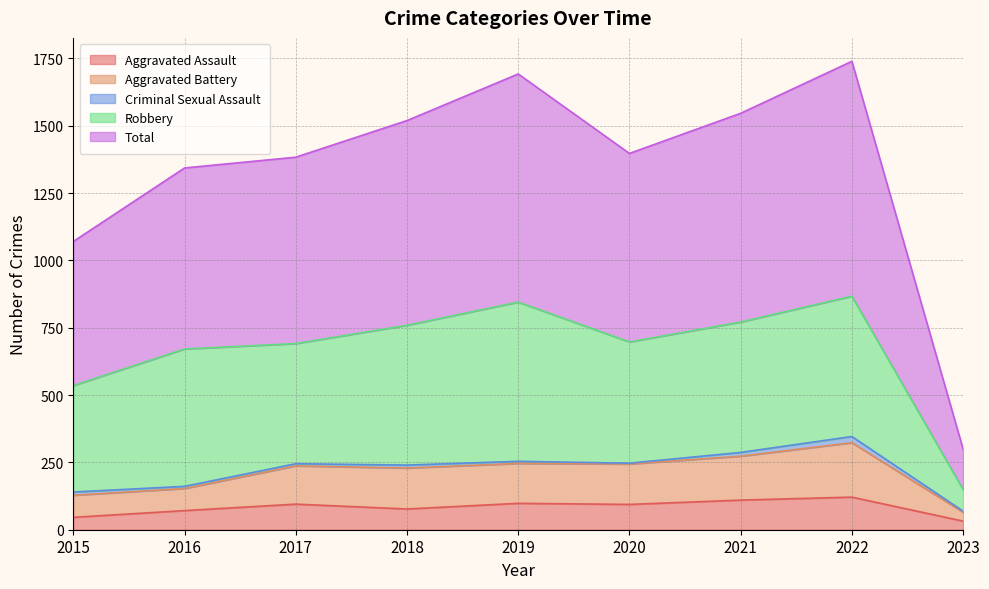

Rank the categories by Aggravated Assault value from lowest to highest.

2023, 2015, 2016, 2018, 2020, 2017, 2019, 2021, 2022